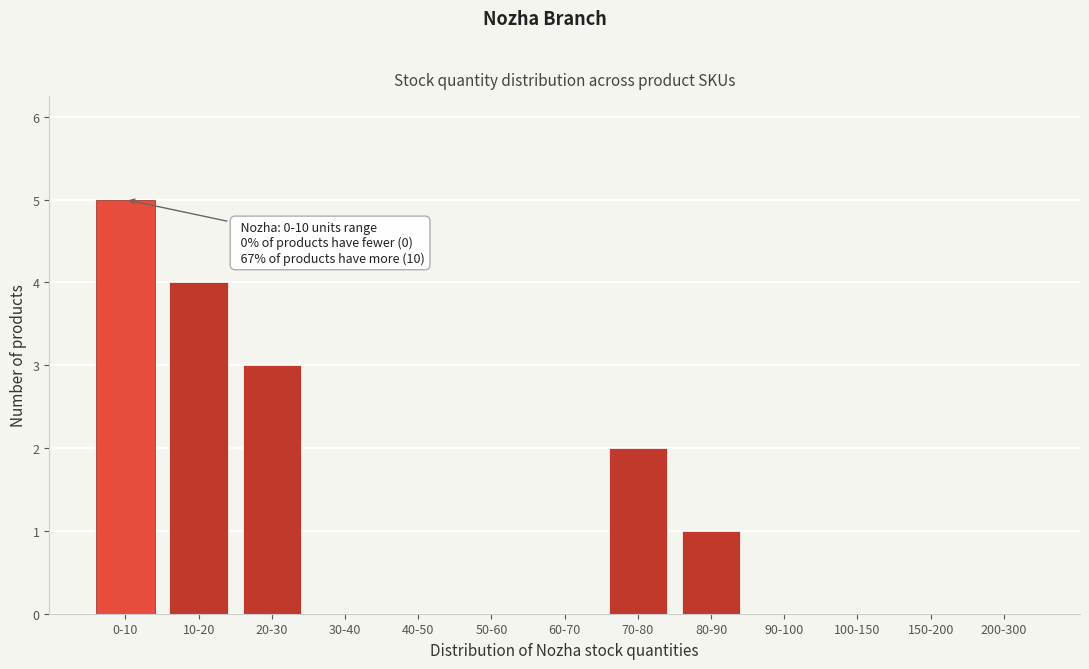

Reading right to left, transcribe all the data shown in this chart.

200-300=0	150-200=0	100-150=0	90-100=0	80-90=1	70-80=2	60-70=0	50-60=0	40-50=0	30-40=0	20-30=3	10-20=4	0-10=5